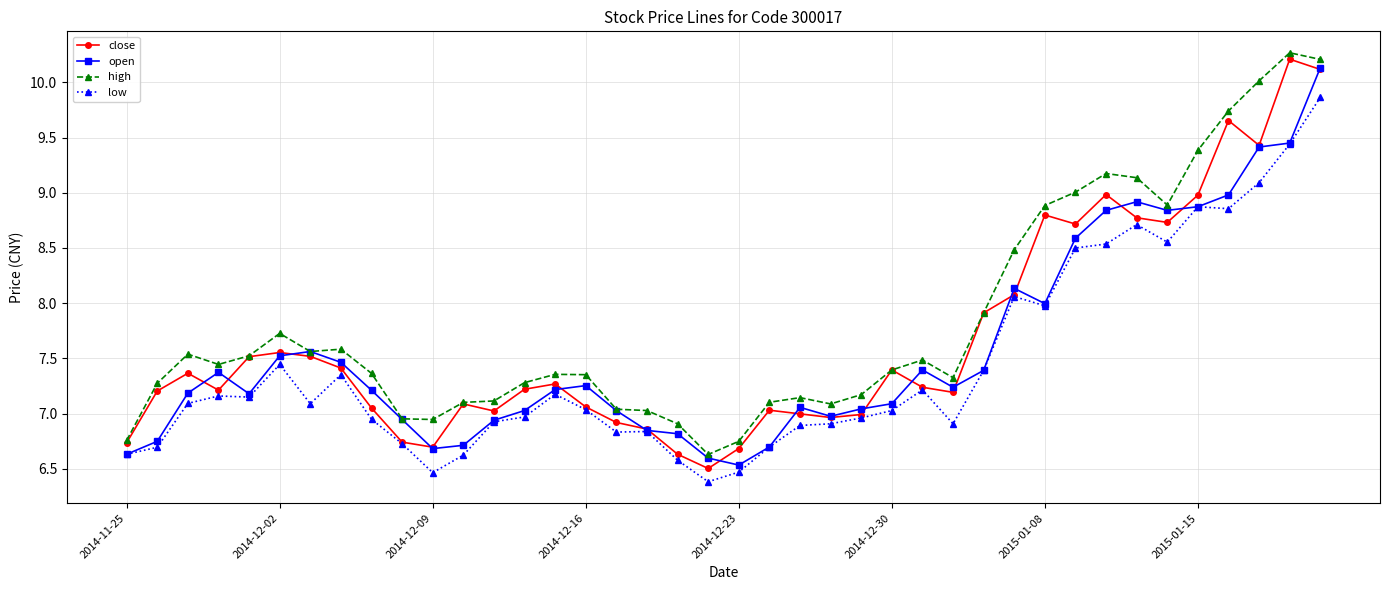

What is the value of the open point at the 15th from the left?

7.2